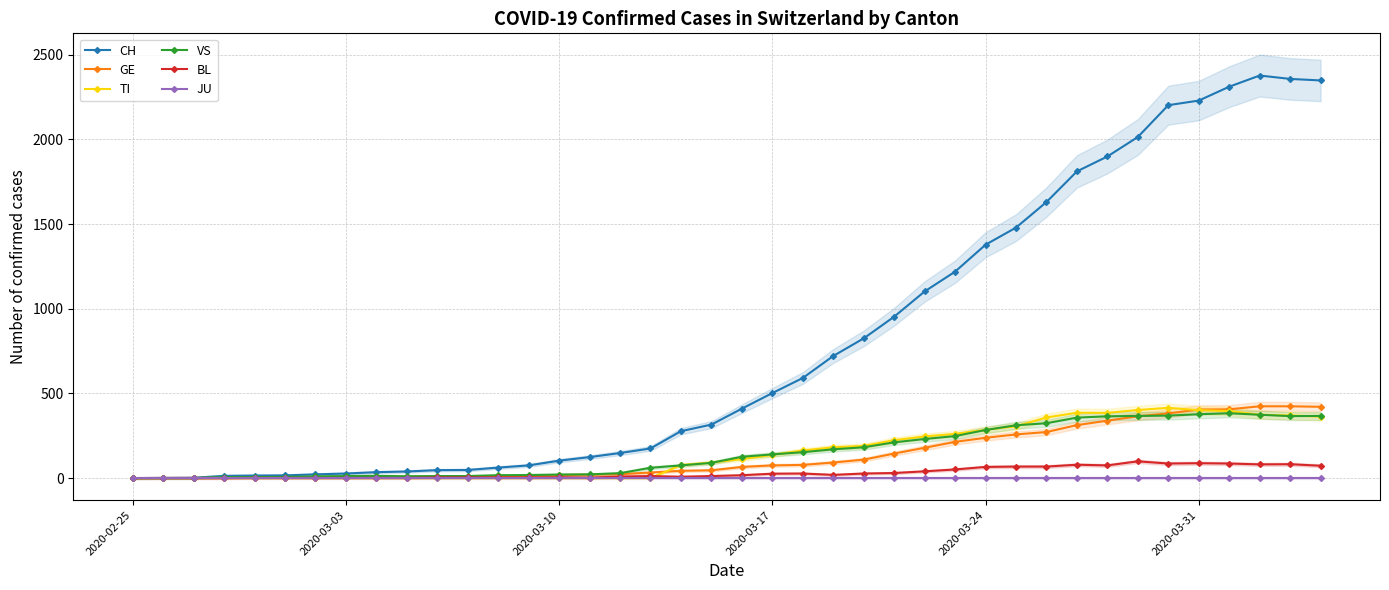

How many intersections are there between GE and VS?

2